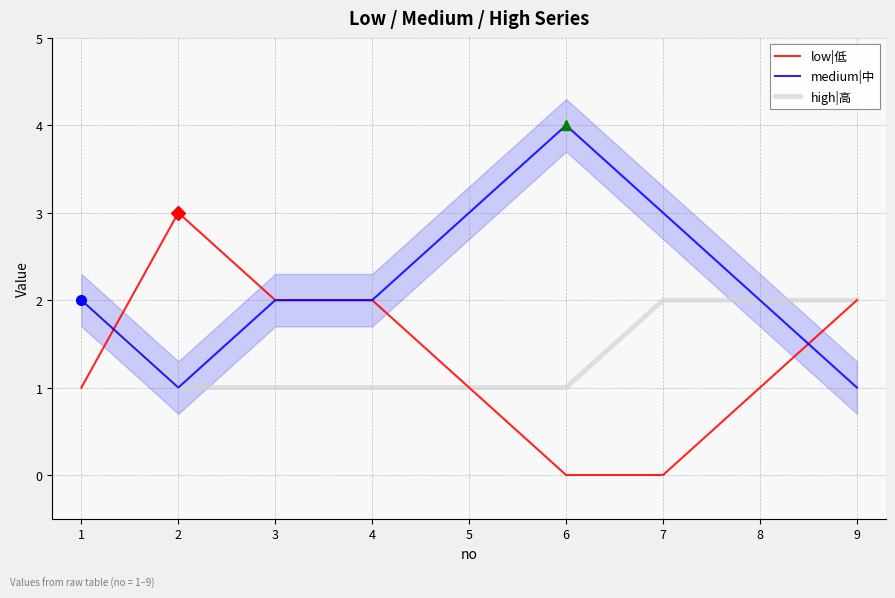

Count the number of categories in the chart.

9